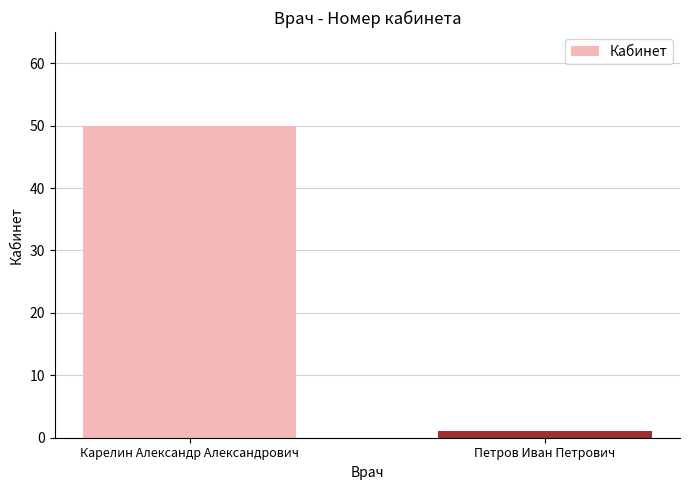

How many values are below 50?

1